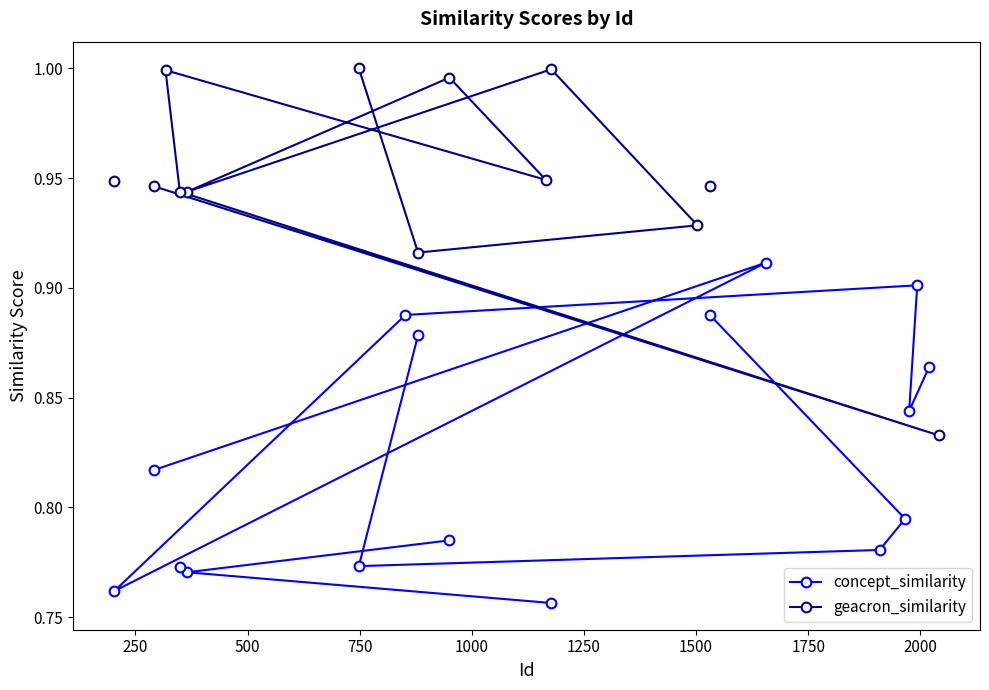

How many values in concept_similarity are above zero?

16